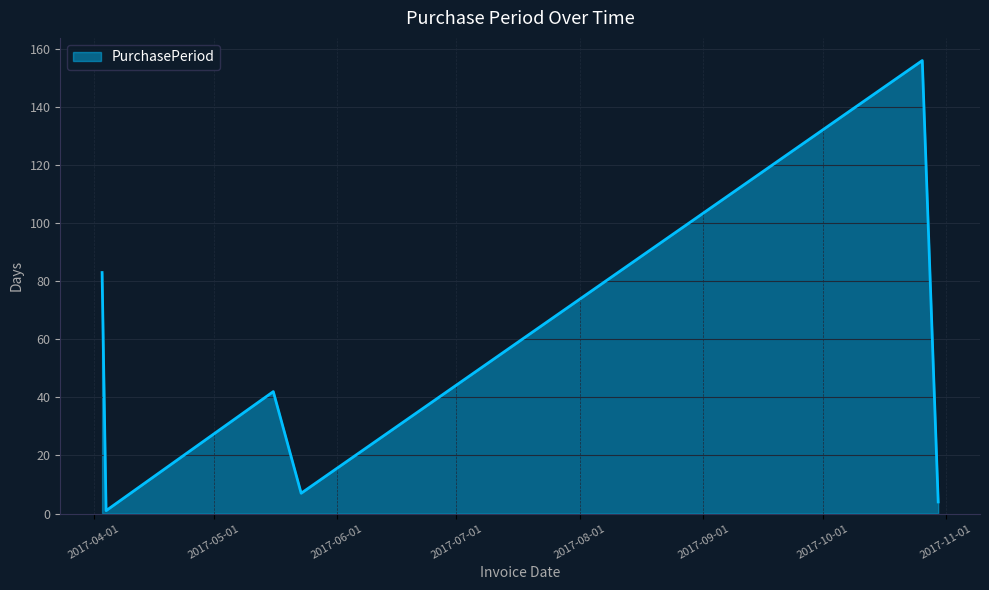

What is the sum of all values?

293